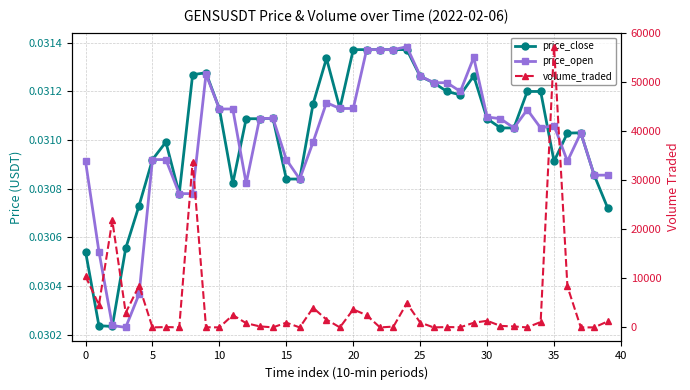

Reading left to right, transcribe all the data shown in this chart.

price_close: 0.0	0.0	0.0	0.0	0.0	0.0	0.0	0.0	0.0	0.0	0.0	0.0	0.0	0.0	0.0	0.0	0.0	0.0	0.0	0.0	0.0	0.0	0.0	0.0	0.0	0.0	0.0	0.0	0.0	0.0	0.0	0.0	0.0	0.0	0.0	0.0	0.0	0.0	0.0	0.0
price_open: 0.0	0.0	0.0	0.0	0.0	0.0	0.0	0.0	0.0	0.0	0.0	0.0	0.0	0.0	0.0	0.0	0.0	0.0	0.0	0.0	0.0	0.0	0.0	0.0	0.0	0.0	0.0	0.0	0.0	0.0	0.0	0.0	0.0	0.0	0.0	0.0	0.0	0.0	0.0	0.0
volume_traded: 10420.6	4597.2	21810.6	2974.7	8512.5	1.9	75.5	6.6	33745.7	39.3	4.0	2519.7	860.2	219.9	10.5	971.3	0.0	3993.9	1600.1	3.9	3665.5	2492.8	2.6	165.3	4931.1	992.2	5.4	71.4	37.4	950.2	1351.5	313.7	197.8	2.2	1104.8	57205.9	8345.6	3.9	4.6	1215.9